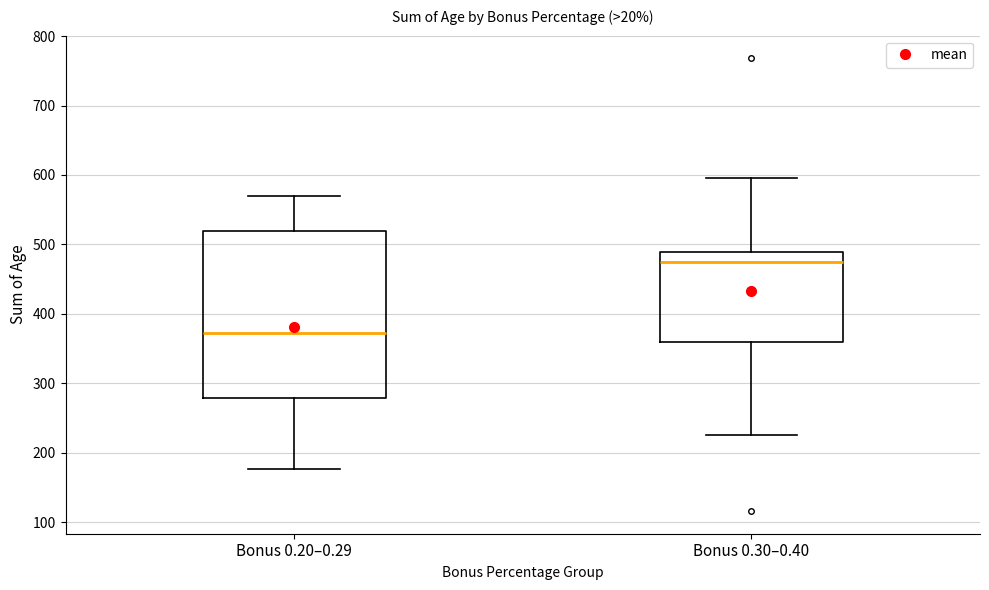

Reading left to right, read every box against the y-axis: the position of its median line, the range the box covers, and the ends of its whiskers. The values are not printed on the chart, so give them approximately, as read against the axis.

Bonus 0.20–0.29: median 370, box 280 to 520, whiskers 180 to 570
Bonus 0.30–0.40: median 470, box 360 to 490, whiskers 230 to 600